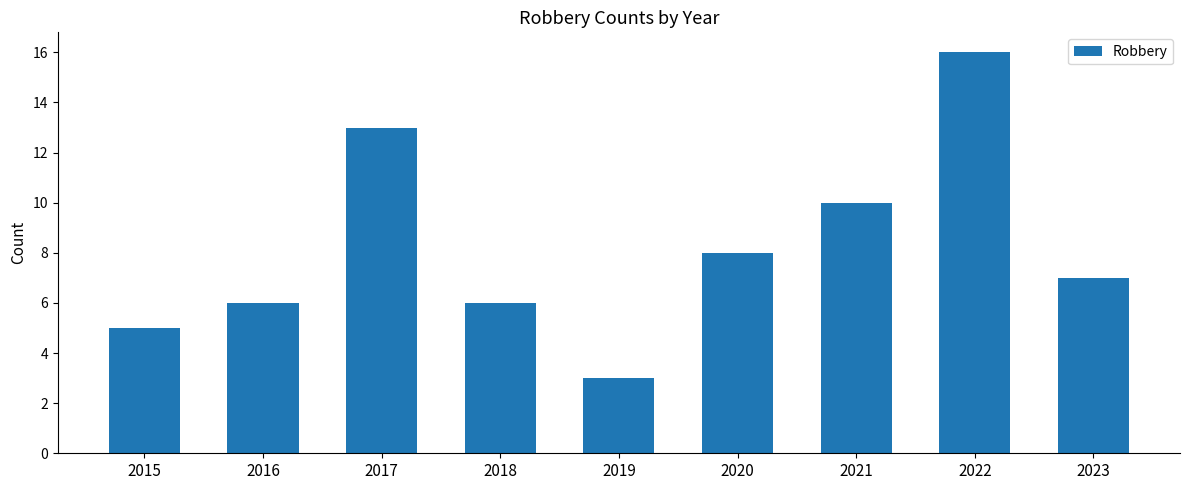

Where does the data first go above 7?

2017